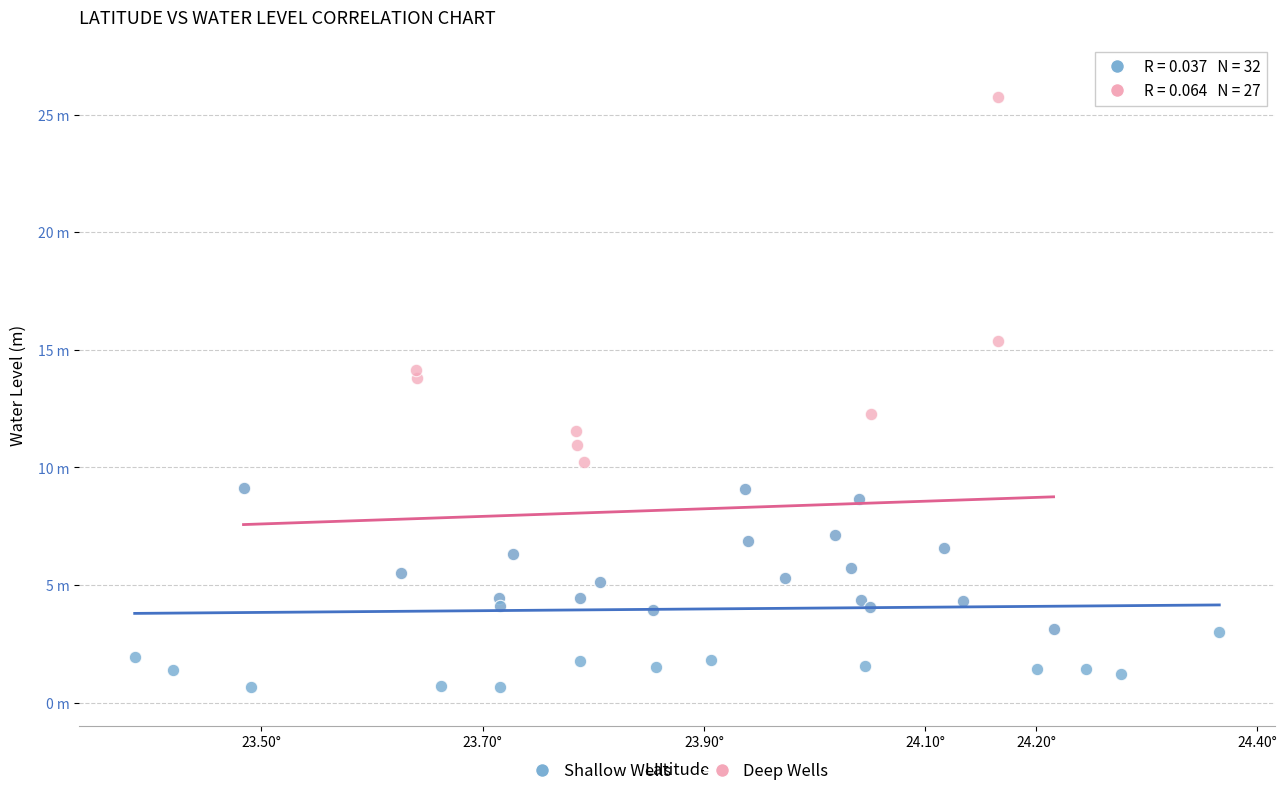

What are all the series names shown in the legend?

Shallow Wells, Deep Wells